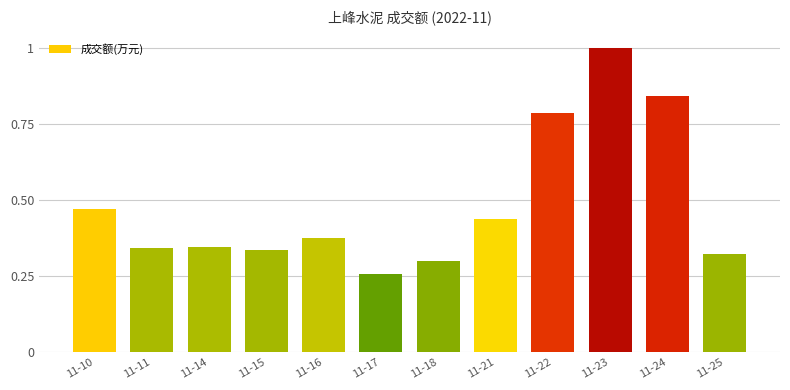

Does the chart contain stacked bars?

No